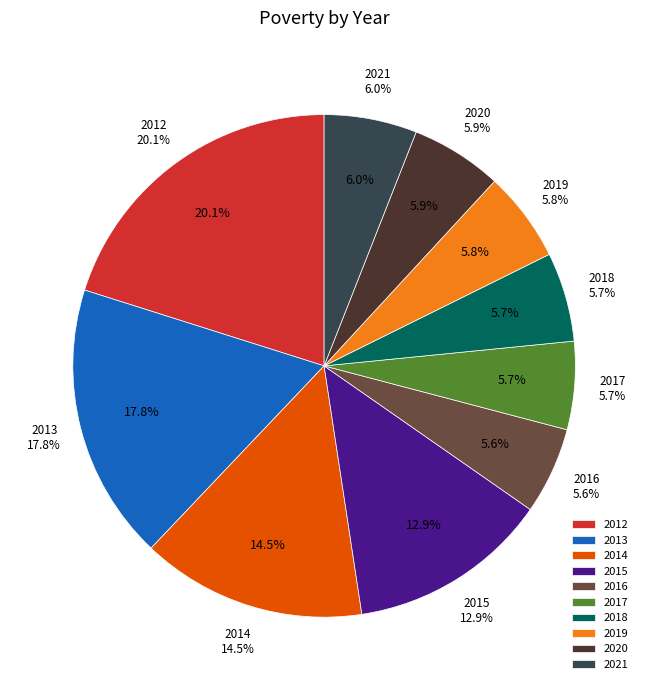

Which has a higher value, 2015 or 2016?

2015